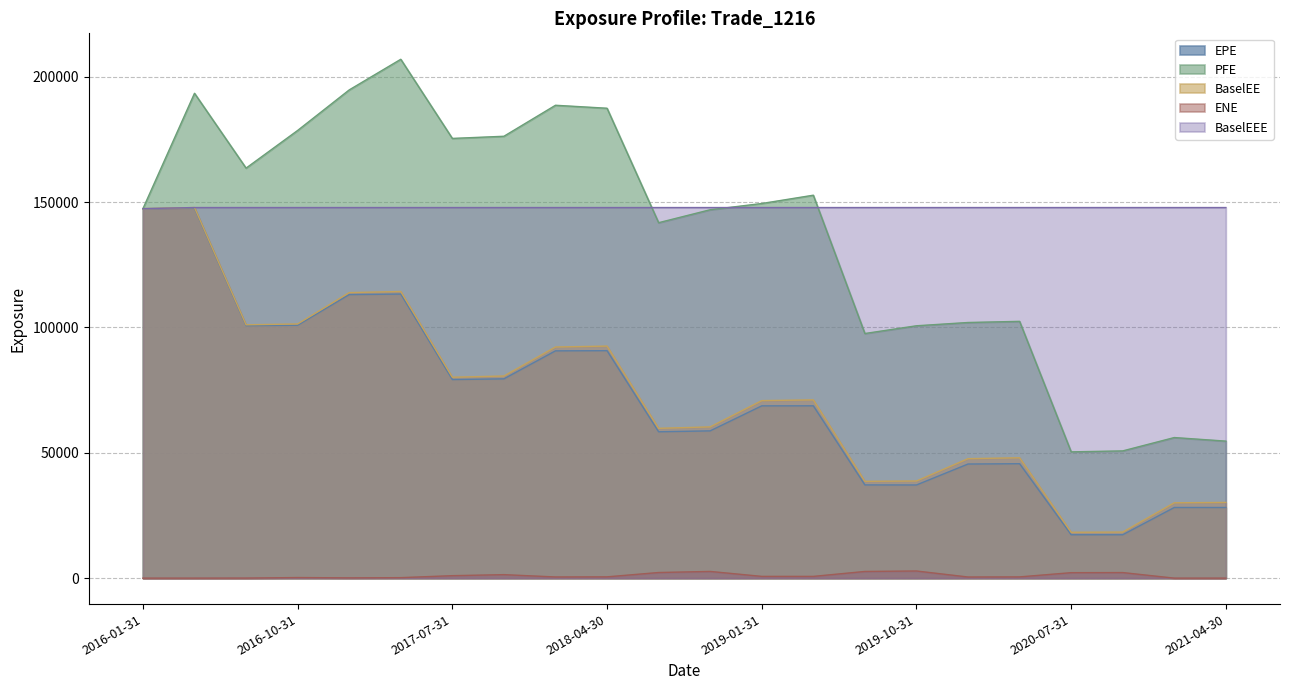

Which has a higher value, 2021-01-29 or 2017-07-31?

2017-07-31